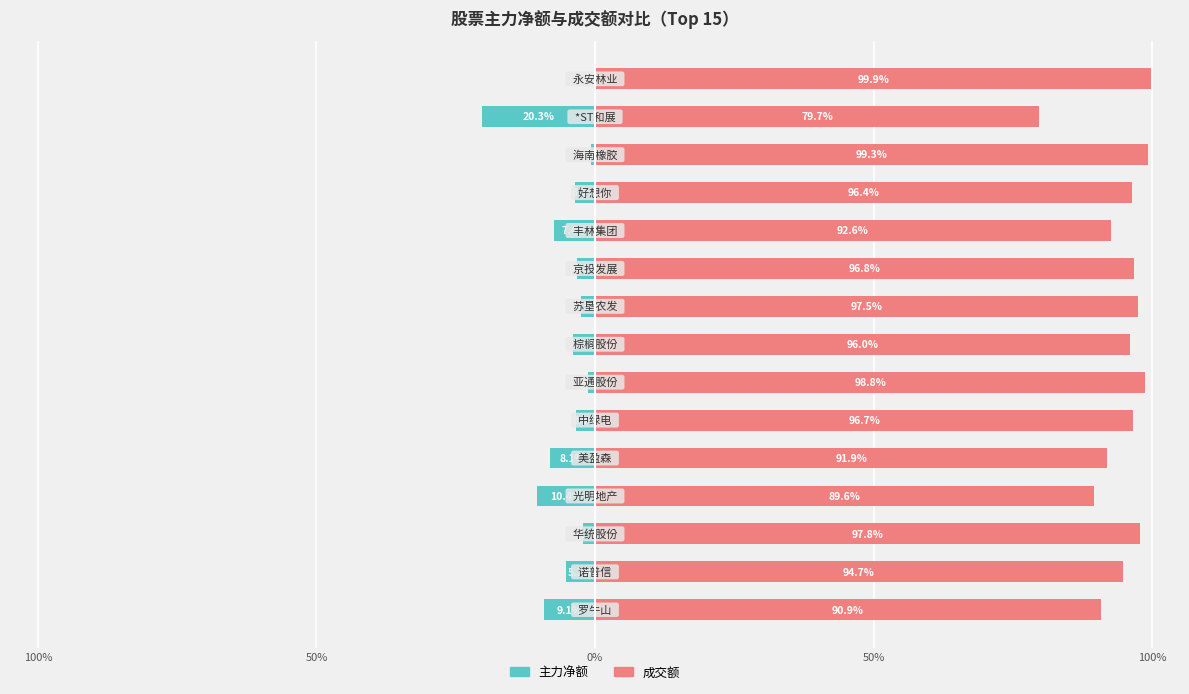

Which series has the largest total across all categories?

成交额